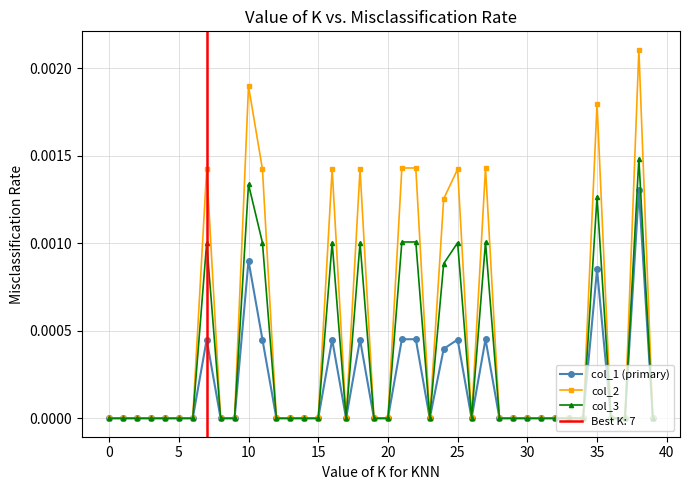

At how many categories does at least one series exceed 0?

12